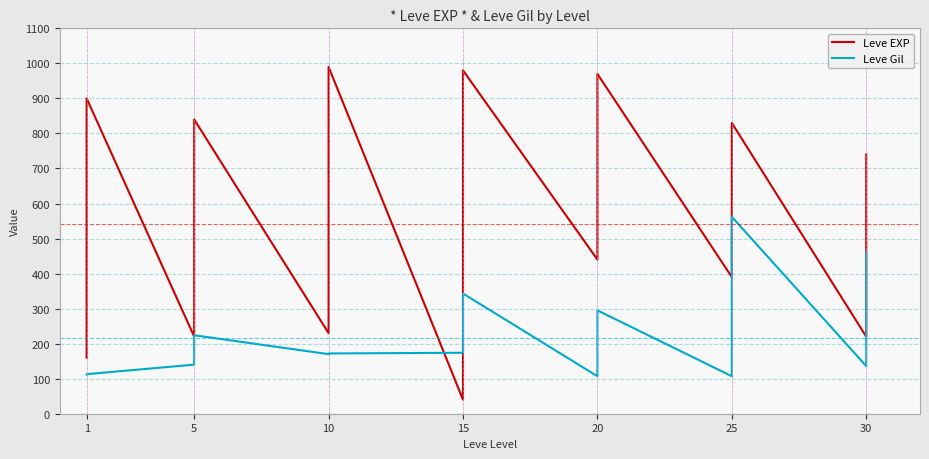

How many interior local peaks does the Leve Gil series have?

3